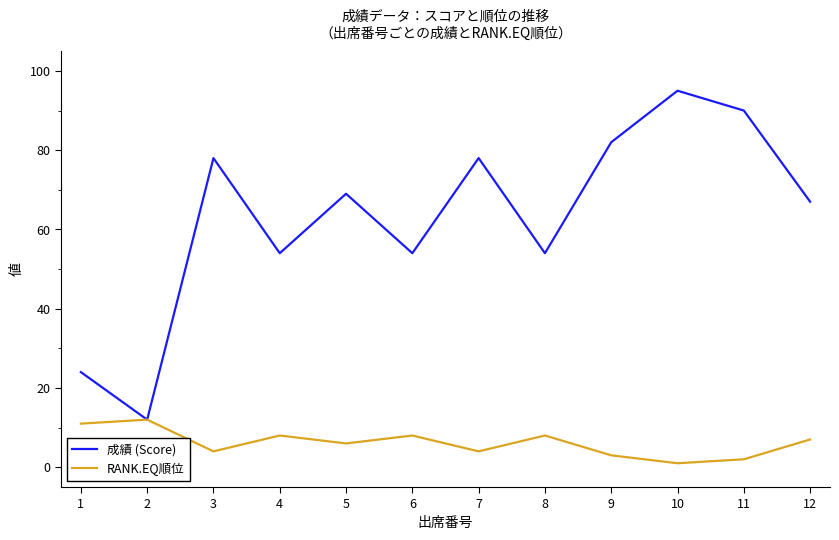

Between 1 and 4, which series saw the biggest shift?

成績 (Score)